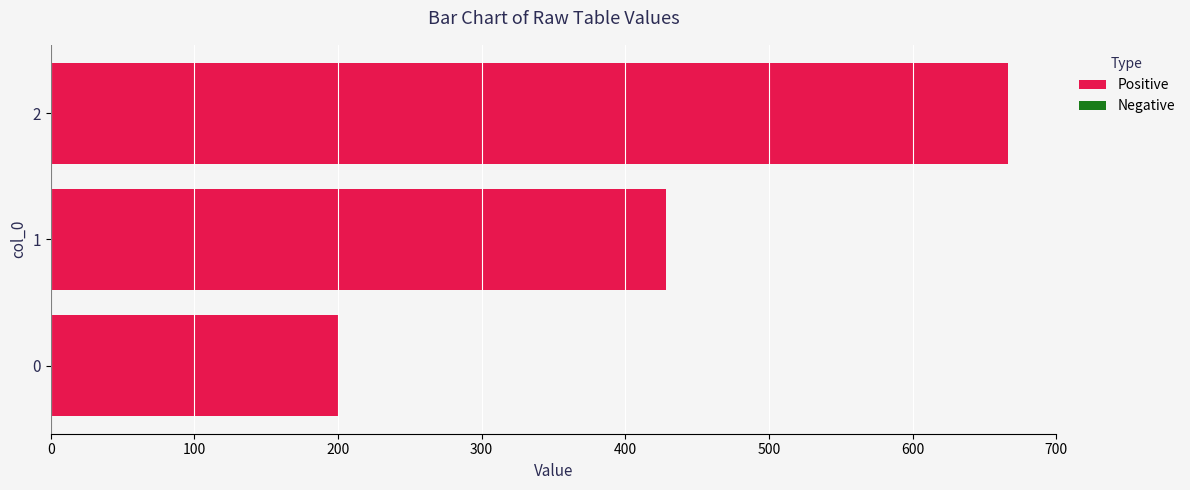

Is it true that the value at 1 is 571.8?

False